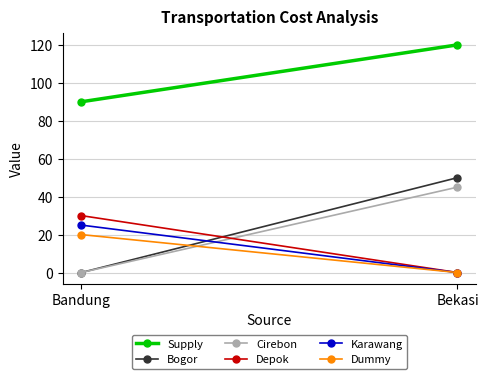

Reading right to left, what are all the values shown in this chart?

Supply: 120	90
Bogor: 50	0
Cirebon: 45	0
Depok: 0	30
Karawang: 0	25
Dummy: 0	20